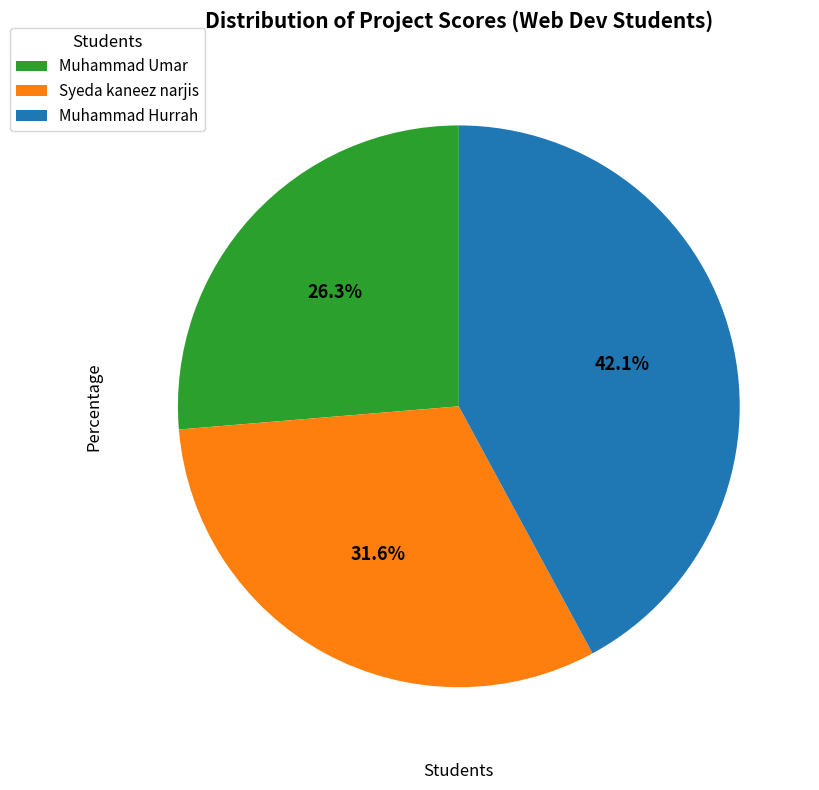

To the nearest percent, what is the average slice percentage?

33%